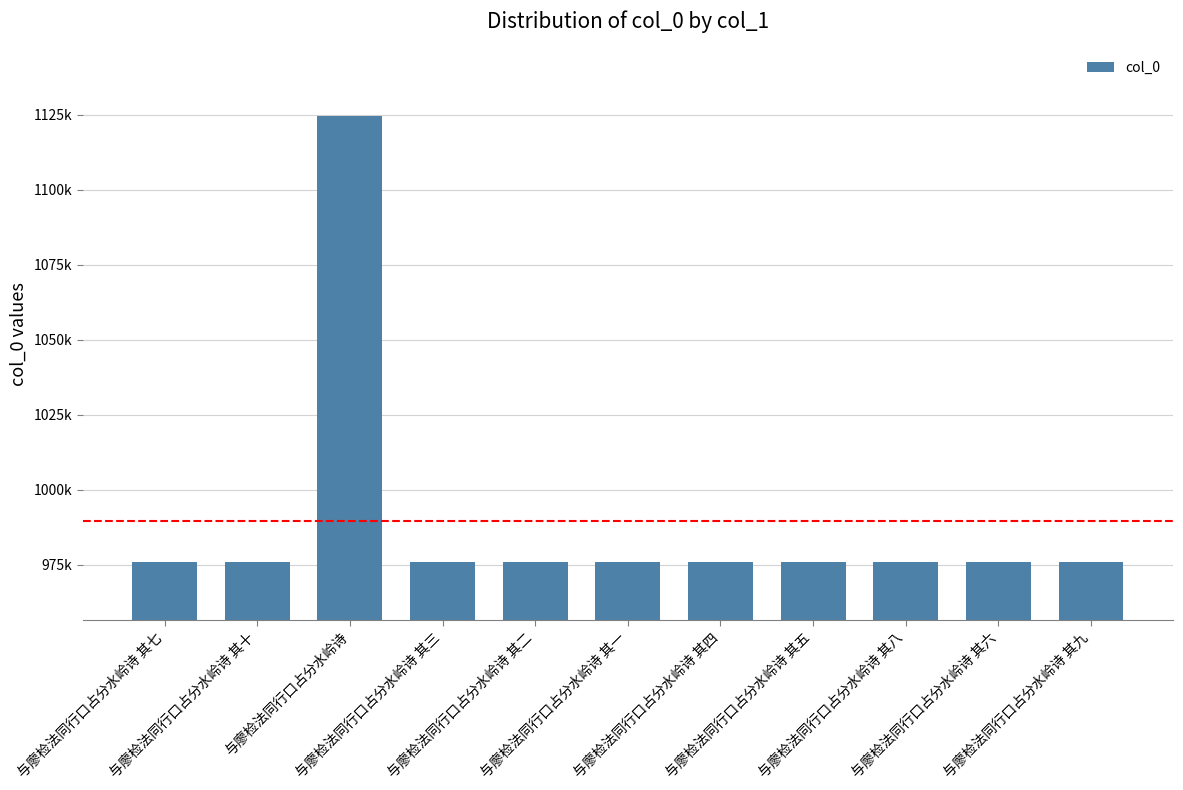

Does the chart contain any negative values?

No